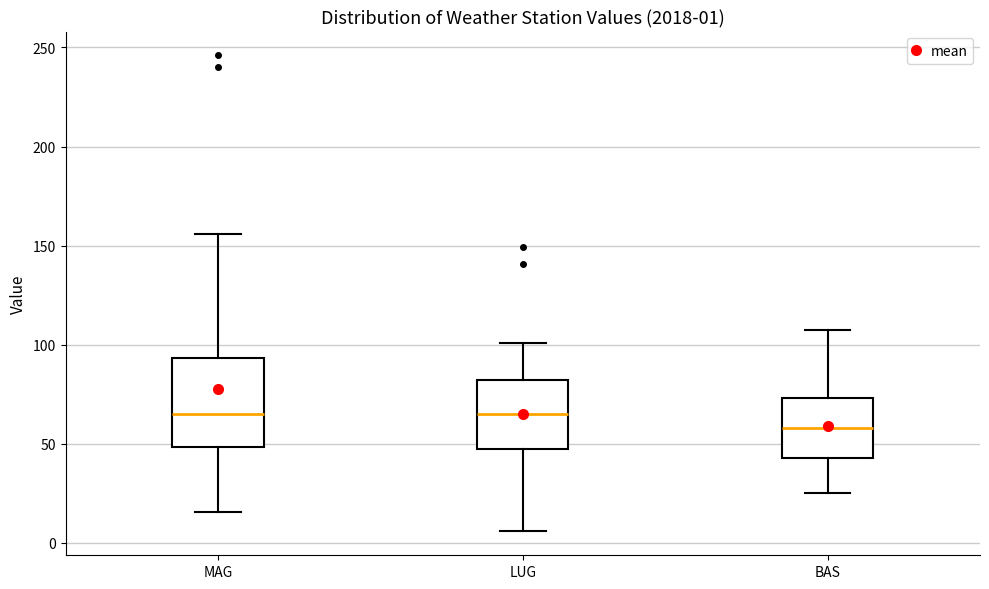

Which box's median line is the lowest?

BAS